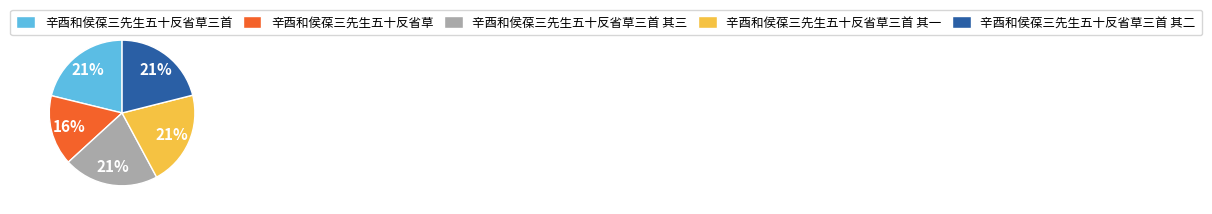

True or false: 辛酉和侯葆三先生五十反省草三首 accounts for 21% of the total.

True